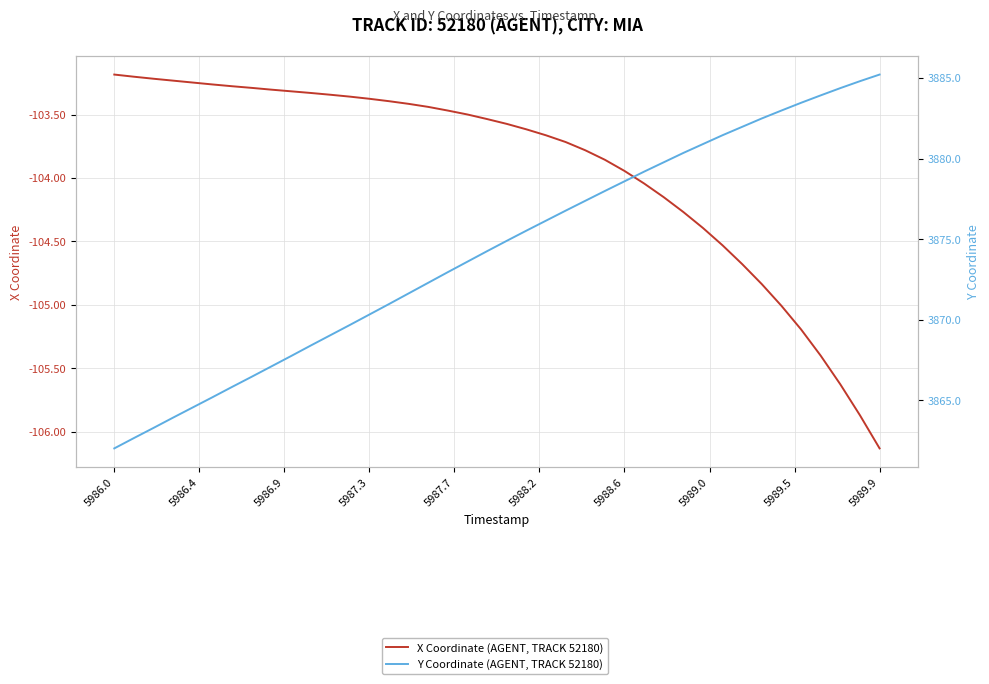

What is the difference between the maximum and minimum values in the Y Coordinate (AGENT, TRACK 52180) series?

23.2